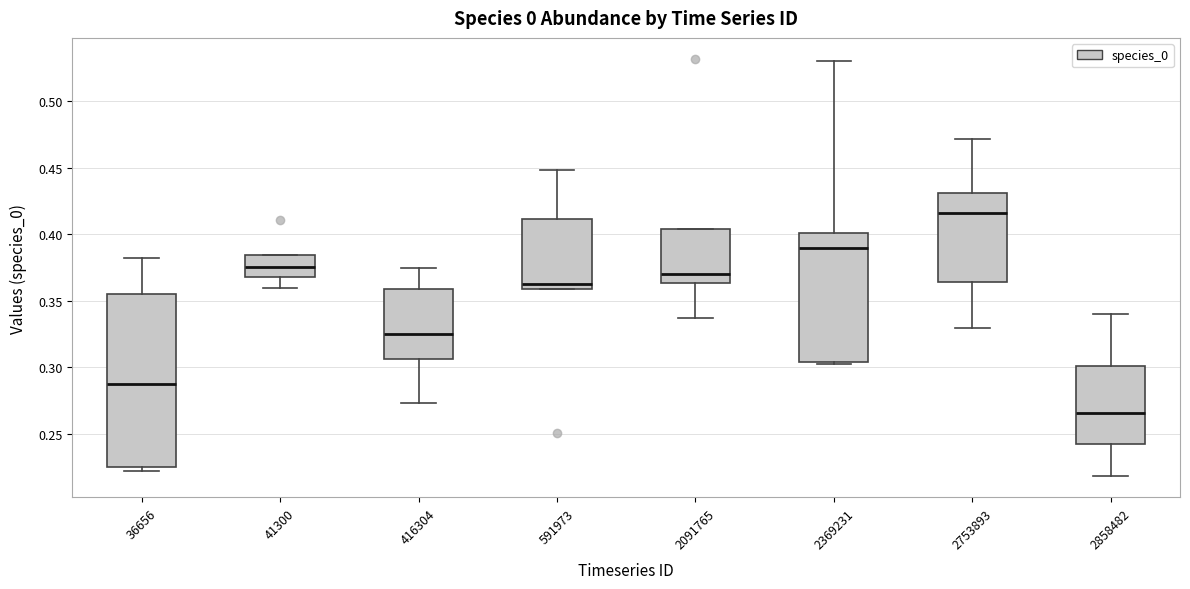

Which box's median line is the highest?

2753893